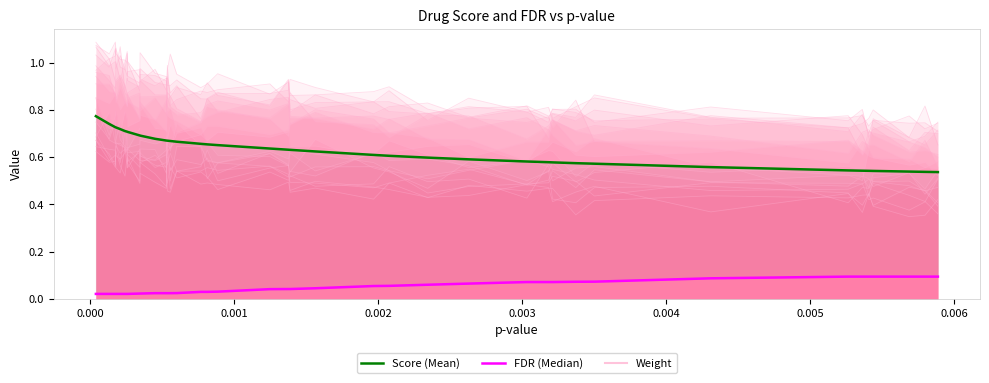

True or false: FDR (Median) and Score (Mean) cross at least once.

False